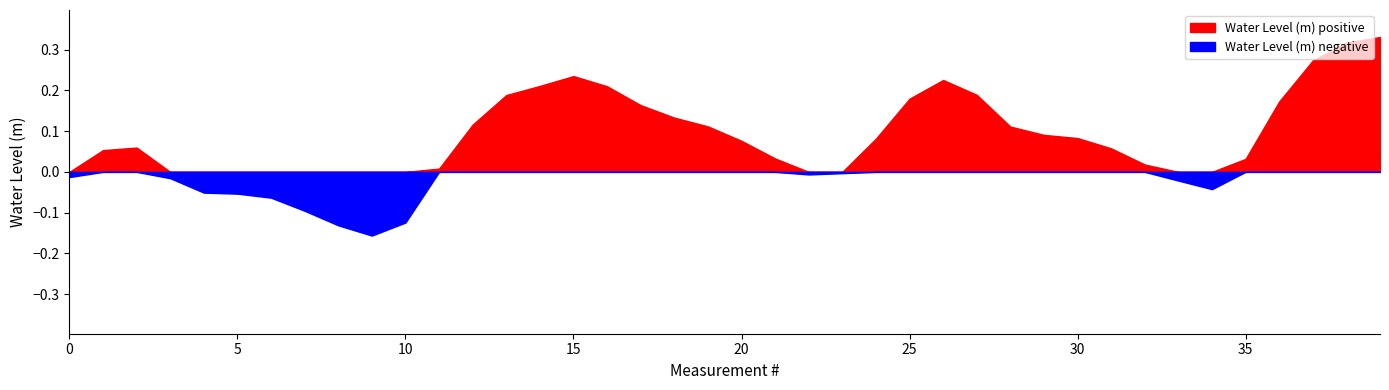

How many lines are shown in the chart?

1